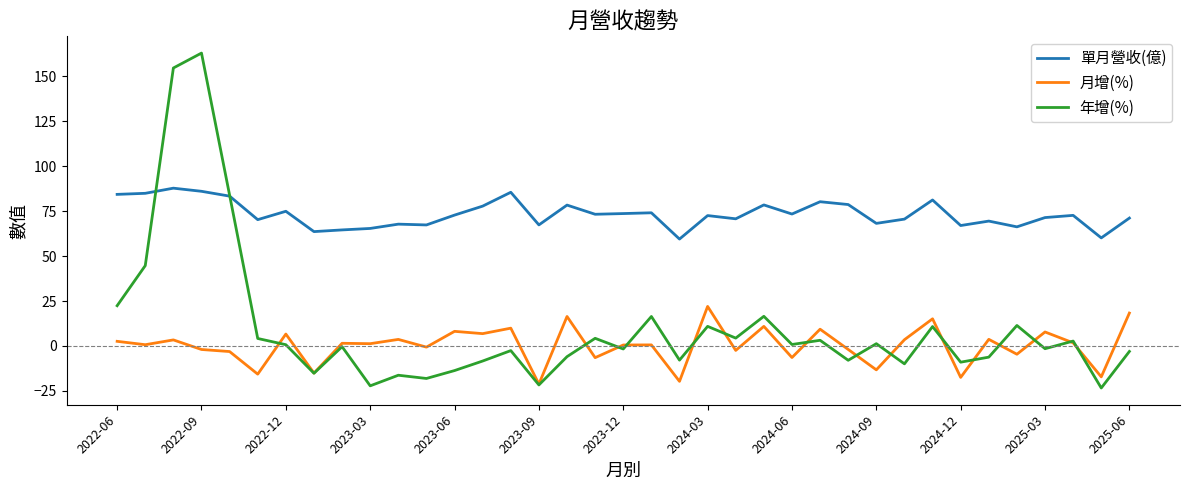

At how many categories does at least one series exceed 17?

37